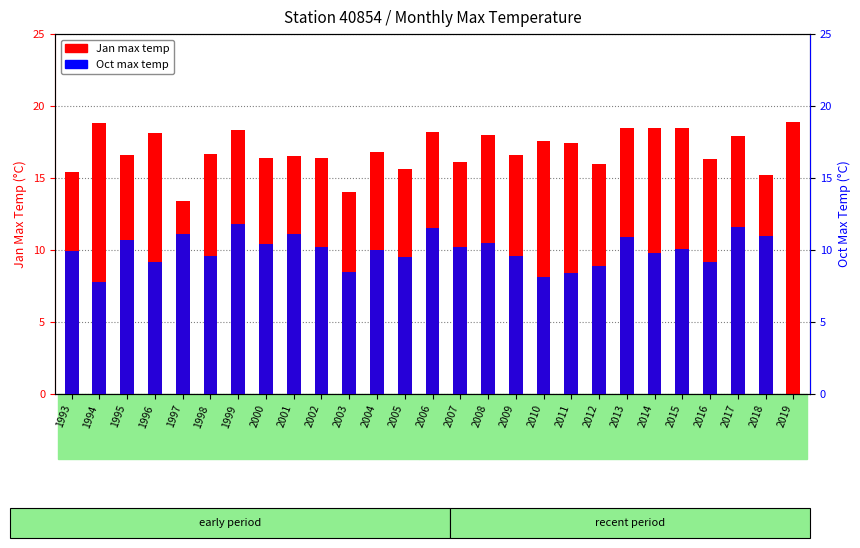

How many distinct data groups are displayed?

2